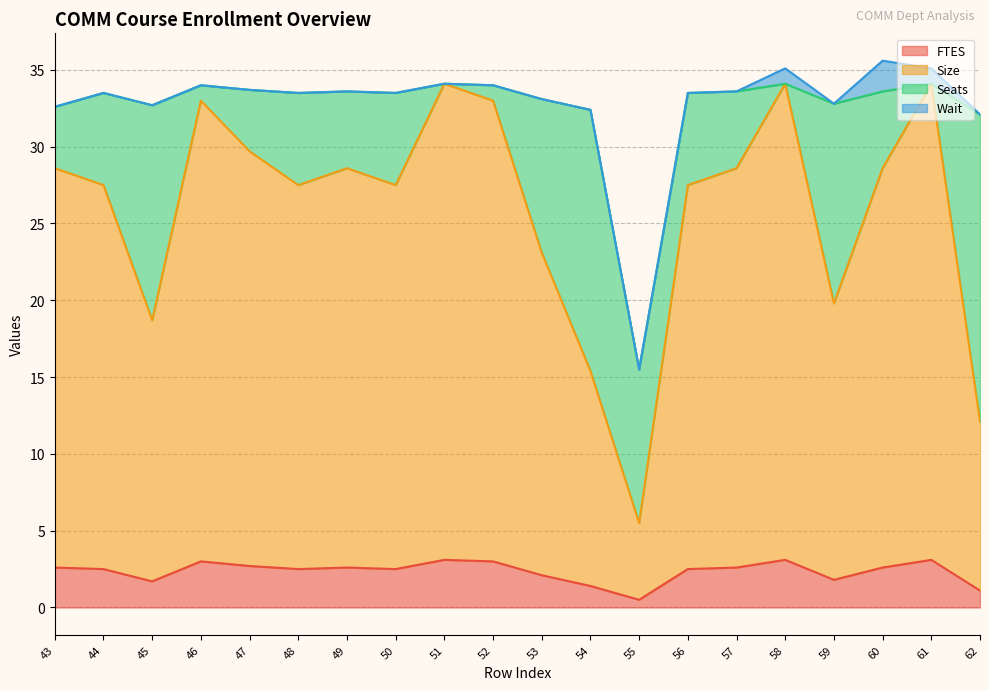

True or false: FTES has a value of 3.0 at 59.

False